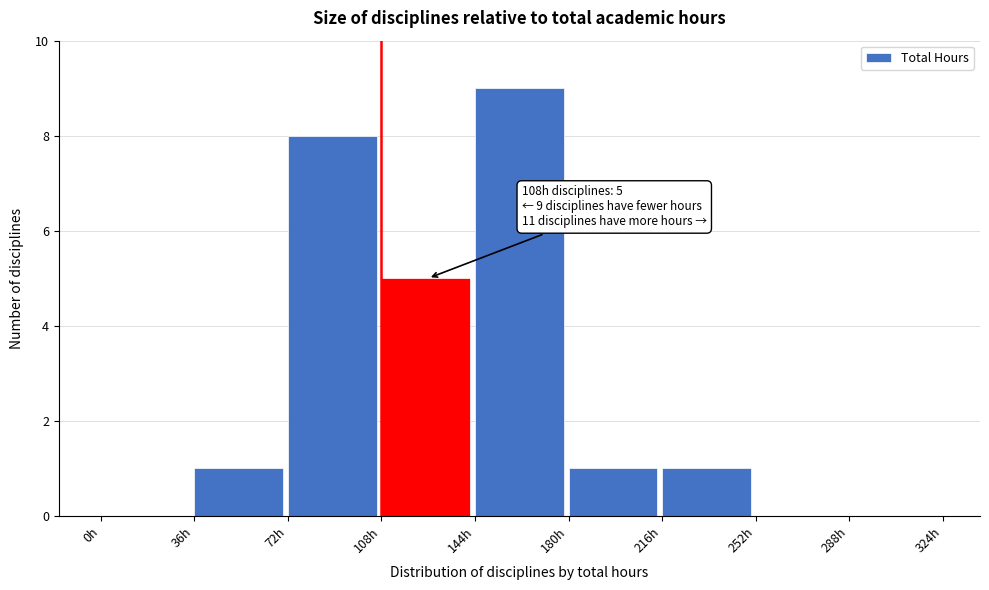

Over which range of the x-axis is the bar tallest?

144 to 180